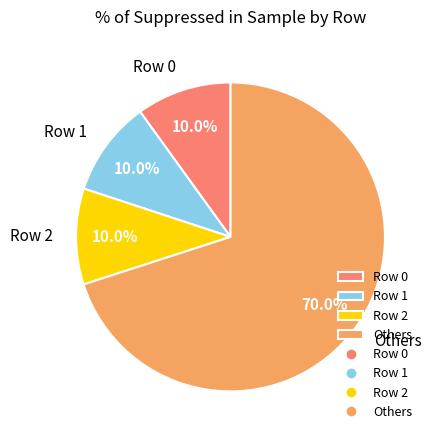

To the nearest percent, what is the average slice percentage?

25%